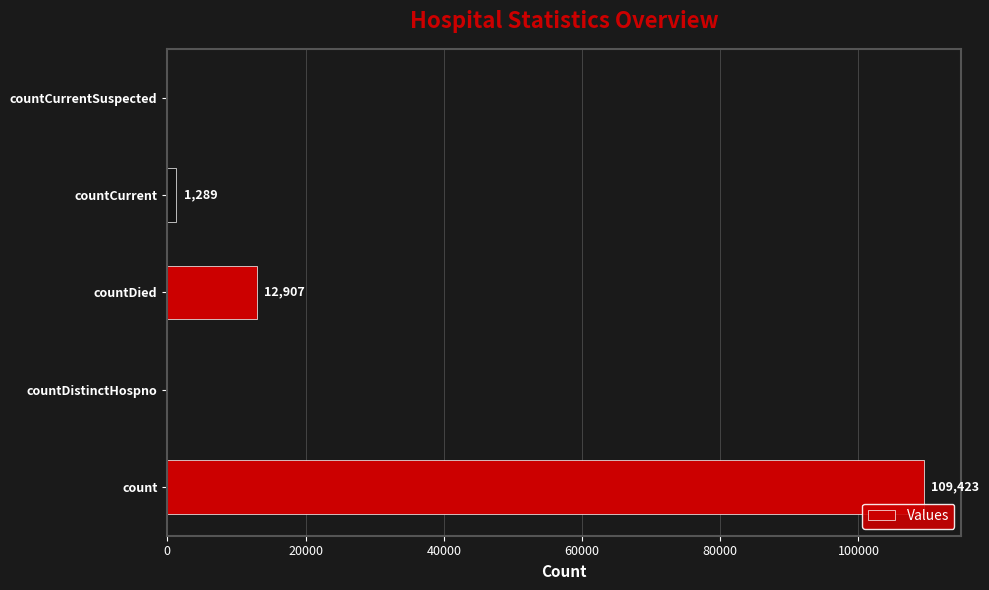

Reading top to bottom, transcribe all the data shown in this chart.

countCurrentSuspected=0	countCurrent=1289	countDied=12907	countDistinctHospno=0	count=109423